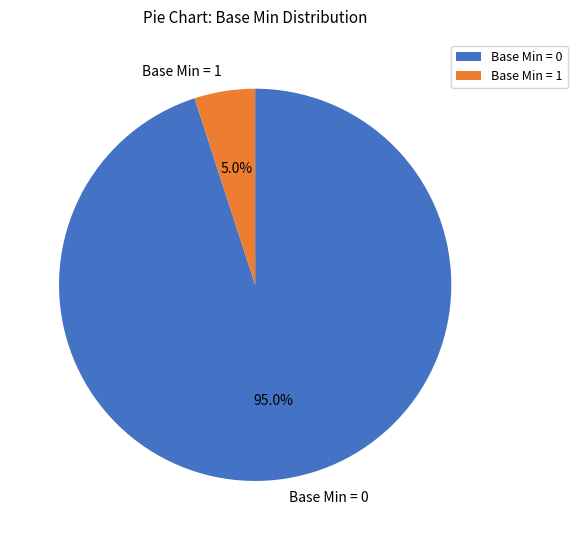

Which slice is the smallest?

Base Min = 1